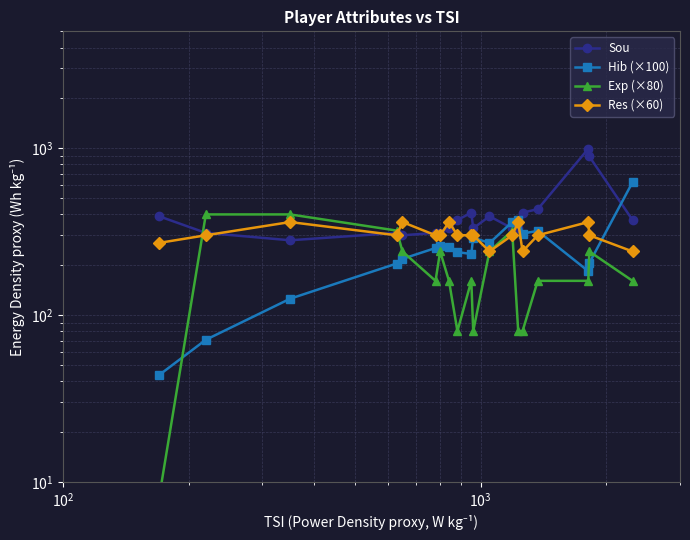

What is the difference between the second highest and minimum values in the Res (×60) series?

120.0